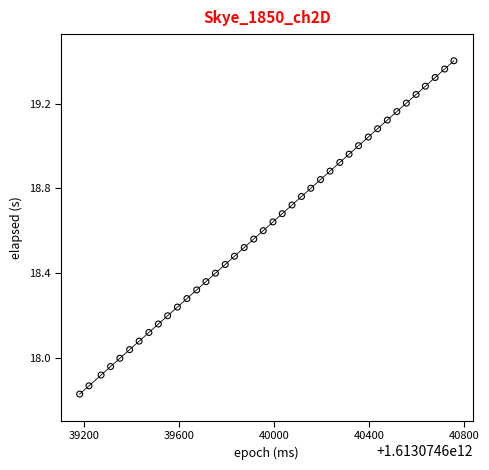

What is the range of Y values (max minus min)?

1.6